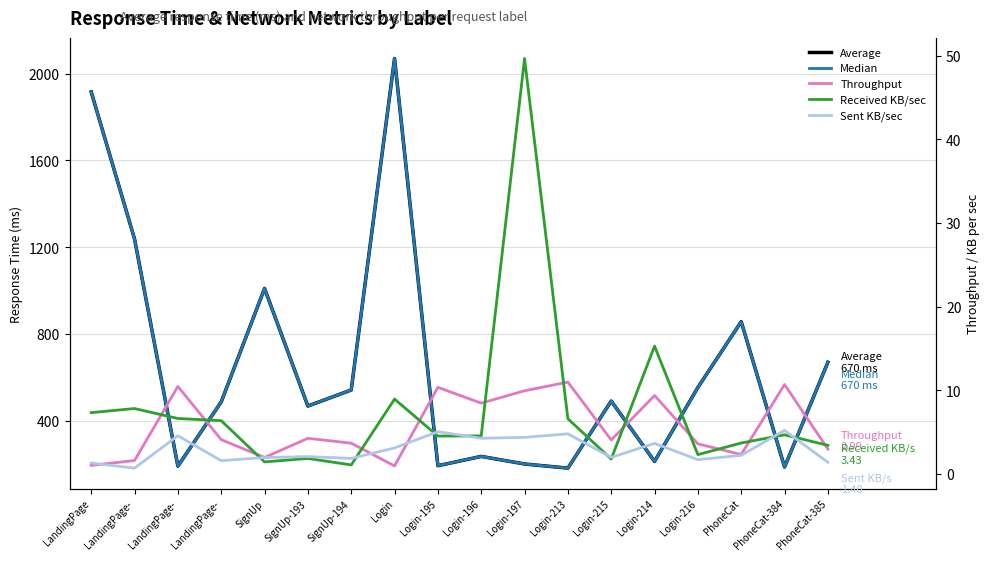

True or false: Average and Sent KB/sec cross at least once.

False